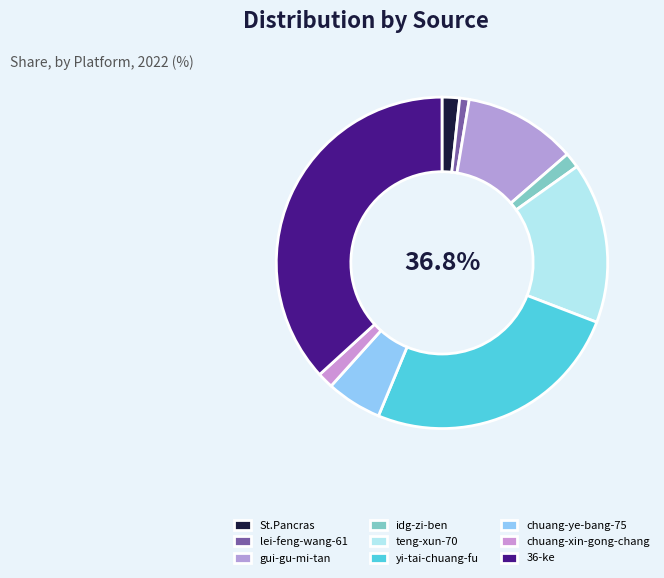

Which has a higher value, chuang-ye-bang-75 or gui-gu-mi-tan?

gui-gu-mi-tan